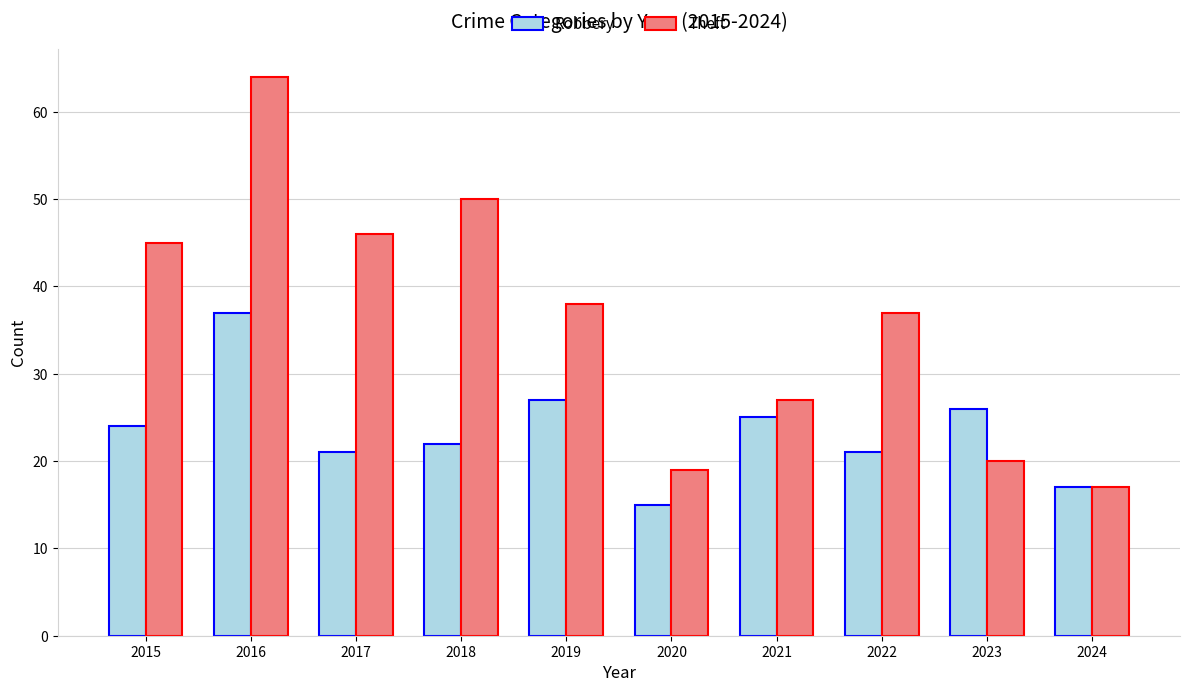

What is the value of the Robbery bar at the 3rd from the left?

21